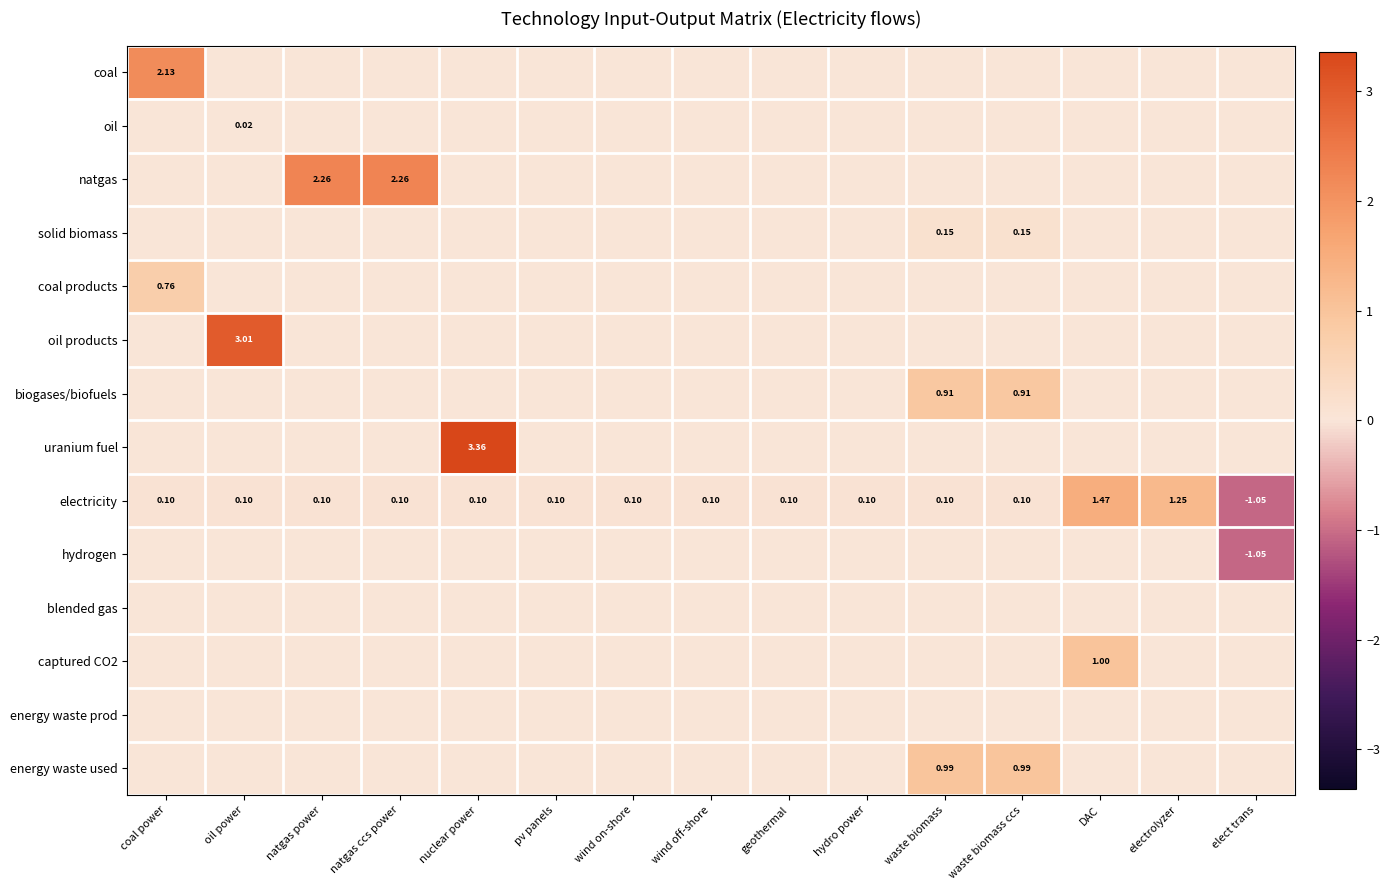

Rank the categories by natgas value from lowest to highest.

coal power, oil power, nuclear power, pv panels, wind on-shore, wind off-shore, geothermal, hydro power, waste biomass, waste biomass ccs, DAC, electrolyzer, elect trans, natgas power, natgas ccs power